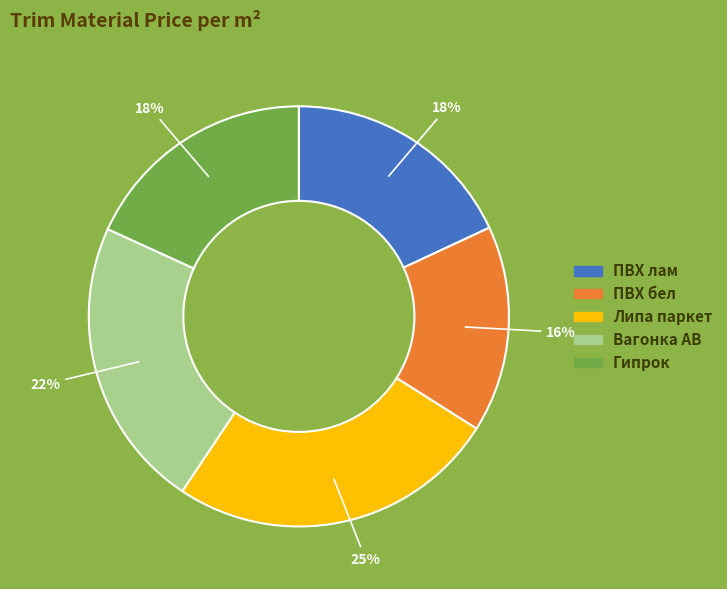

What is the ratio of the value at Липа паркет to the value at ПВХ бел?

1.6